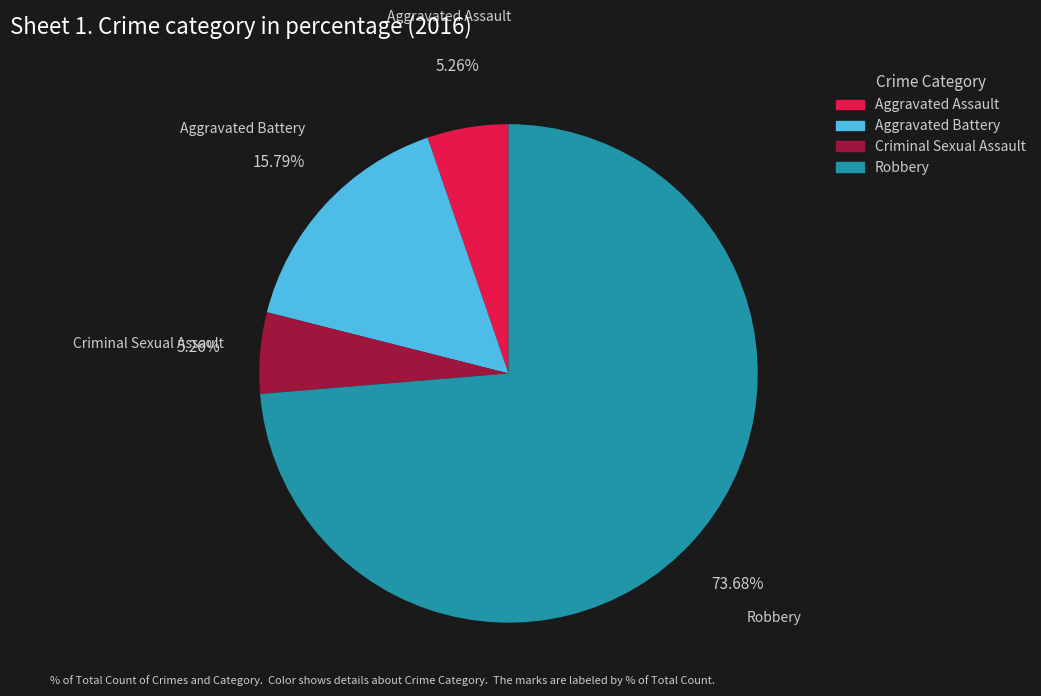

True or false: Criminal Sexual Assault accounts for 5% of the total.

True